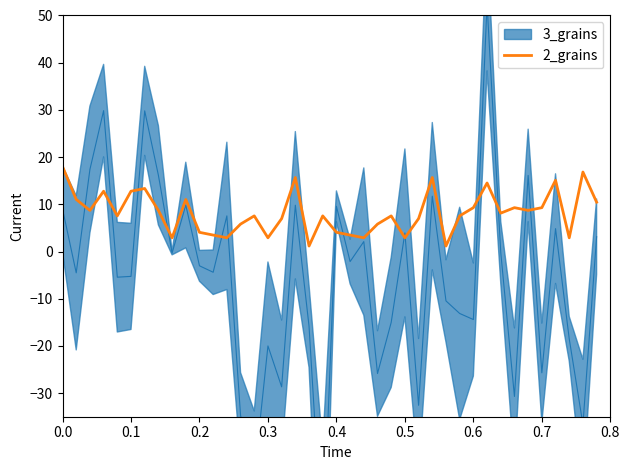

How many lines are shown in the chart?

1